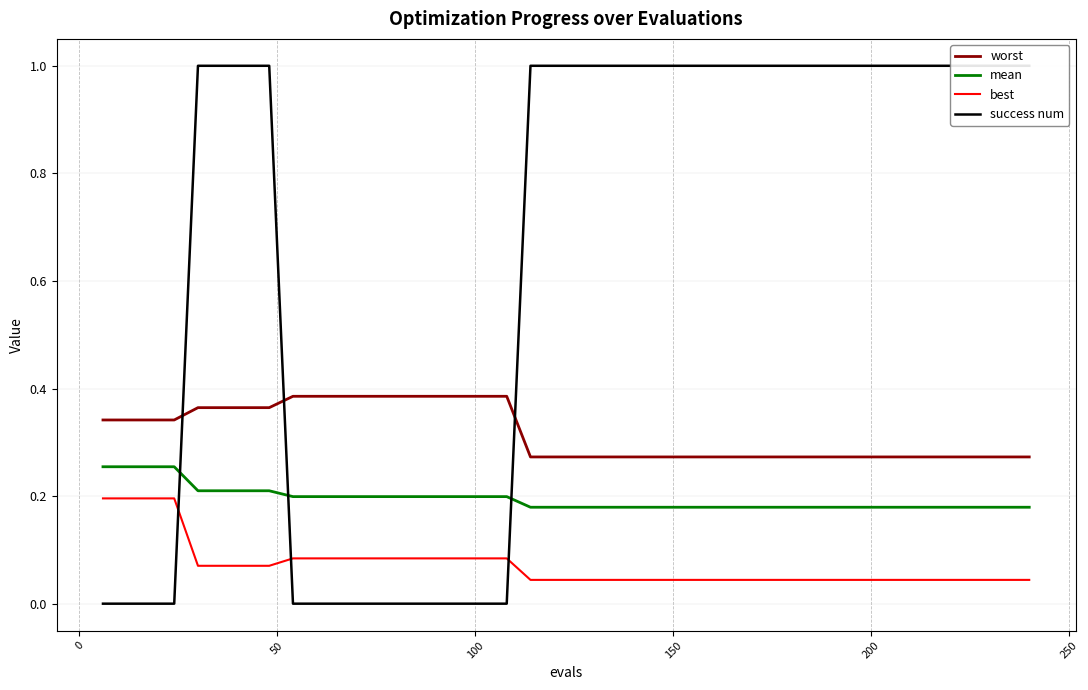

True or false: worst and best cross at least once.

False